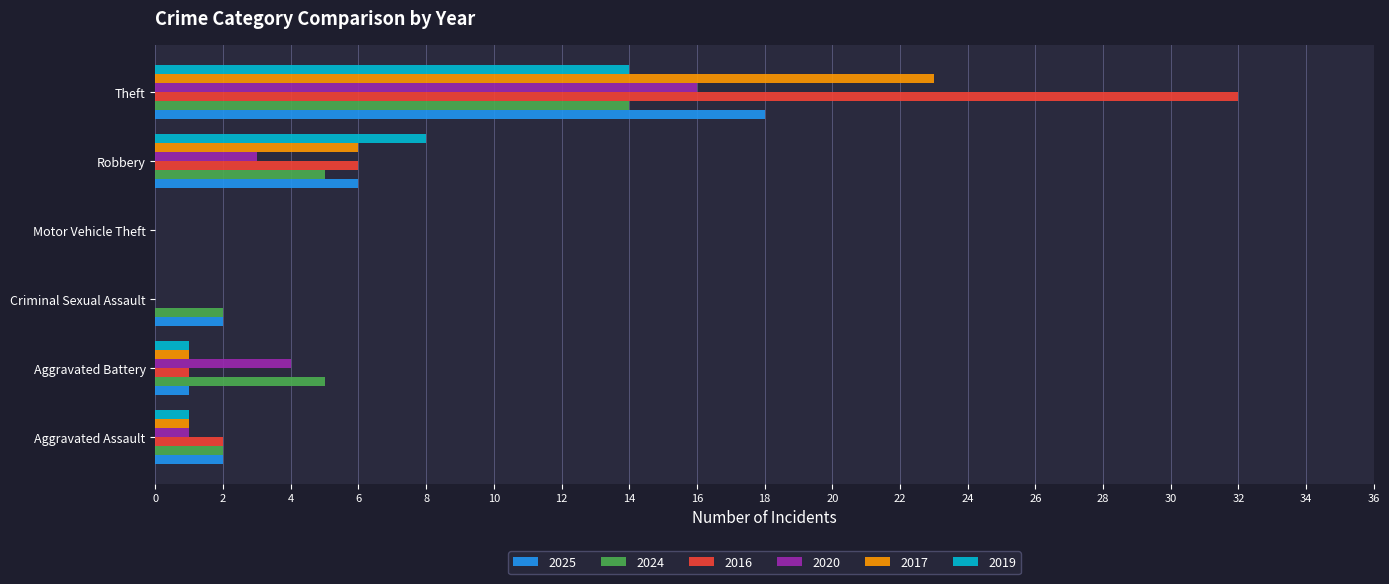

At which label is 2017 closest to 11?

Robbery